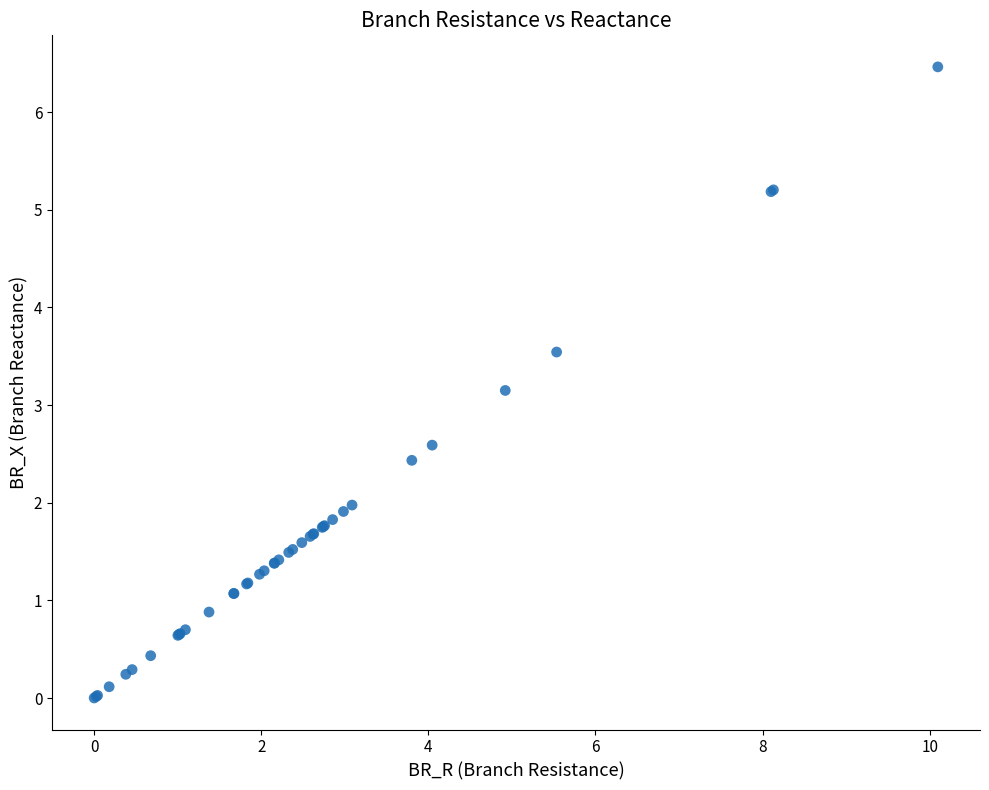

What Y value in the scatter plot is closest to 3?

3.1